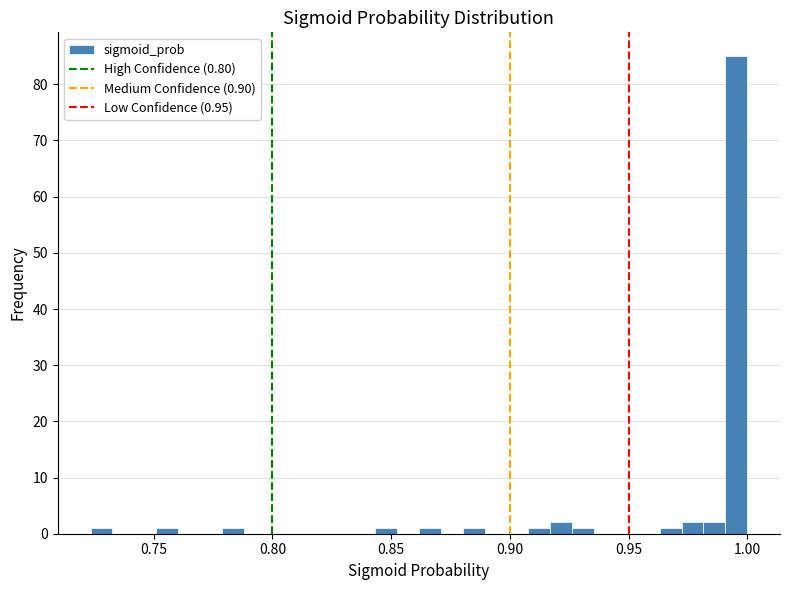

Read against the x-axis, roughly where is the centre of the tallest bar?

0.995